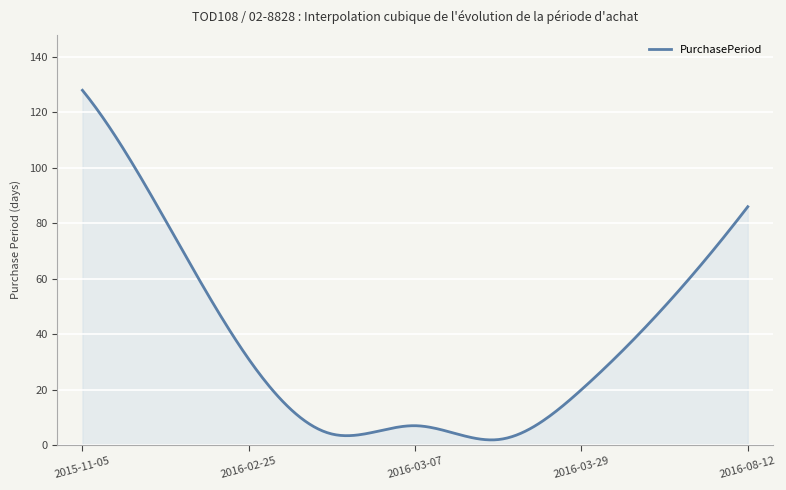

How many lines are shown in the chart?

1